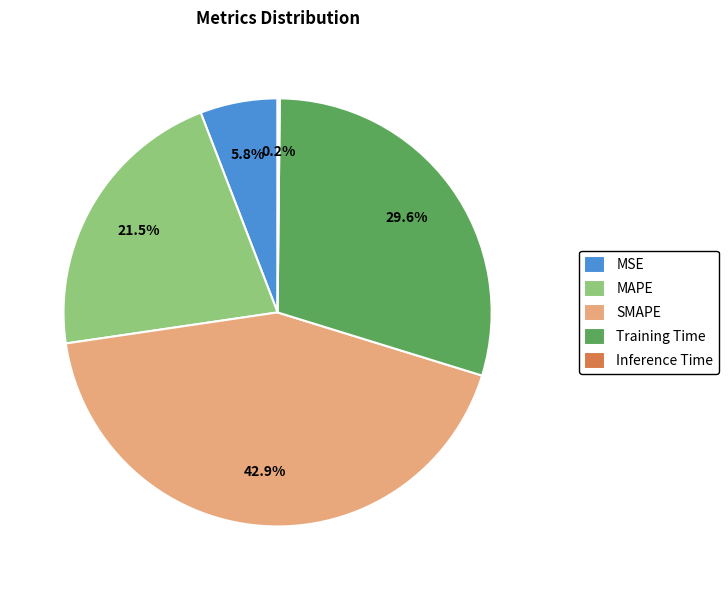

What percentage is the Training Time slice, to the nearest percent?

30%